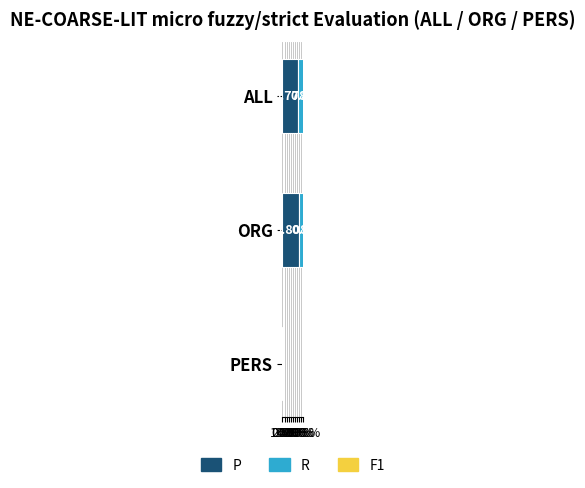

Which series has the widest spread of values?

R